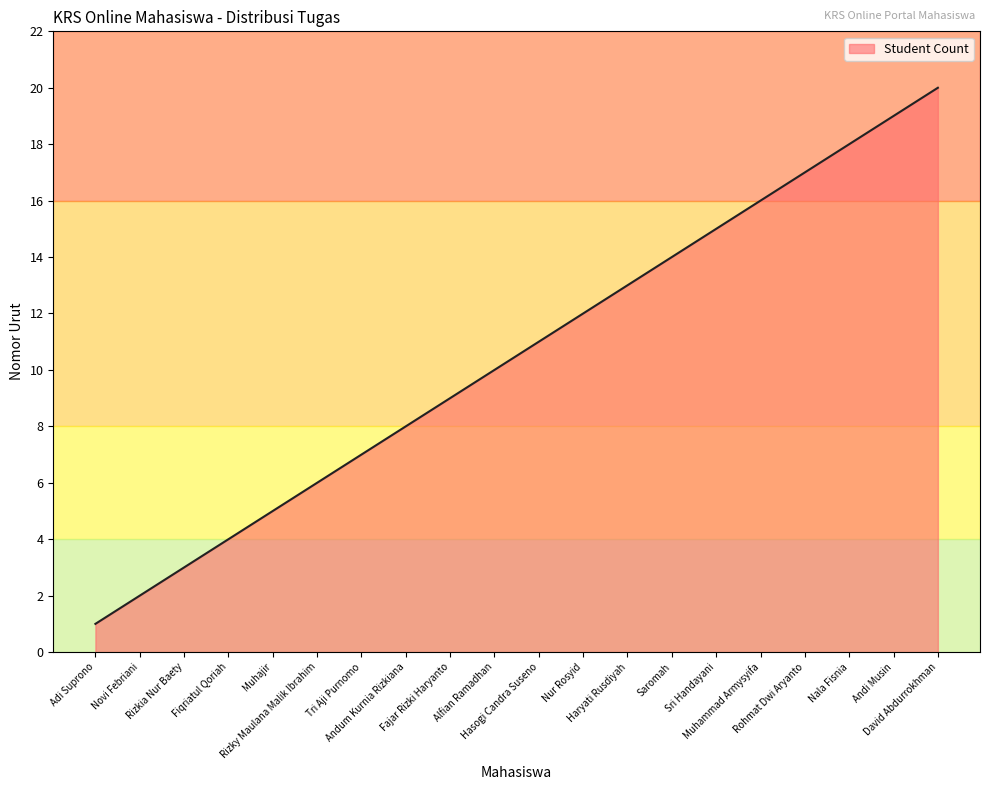

What is the maximum value shown in the chart?

20